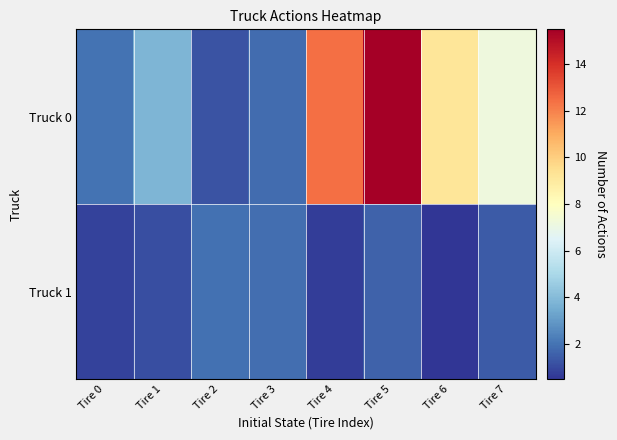

What is the difference between the highest and lowest values at Tire 1?

2.7